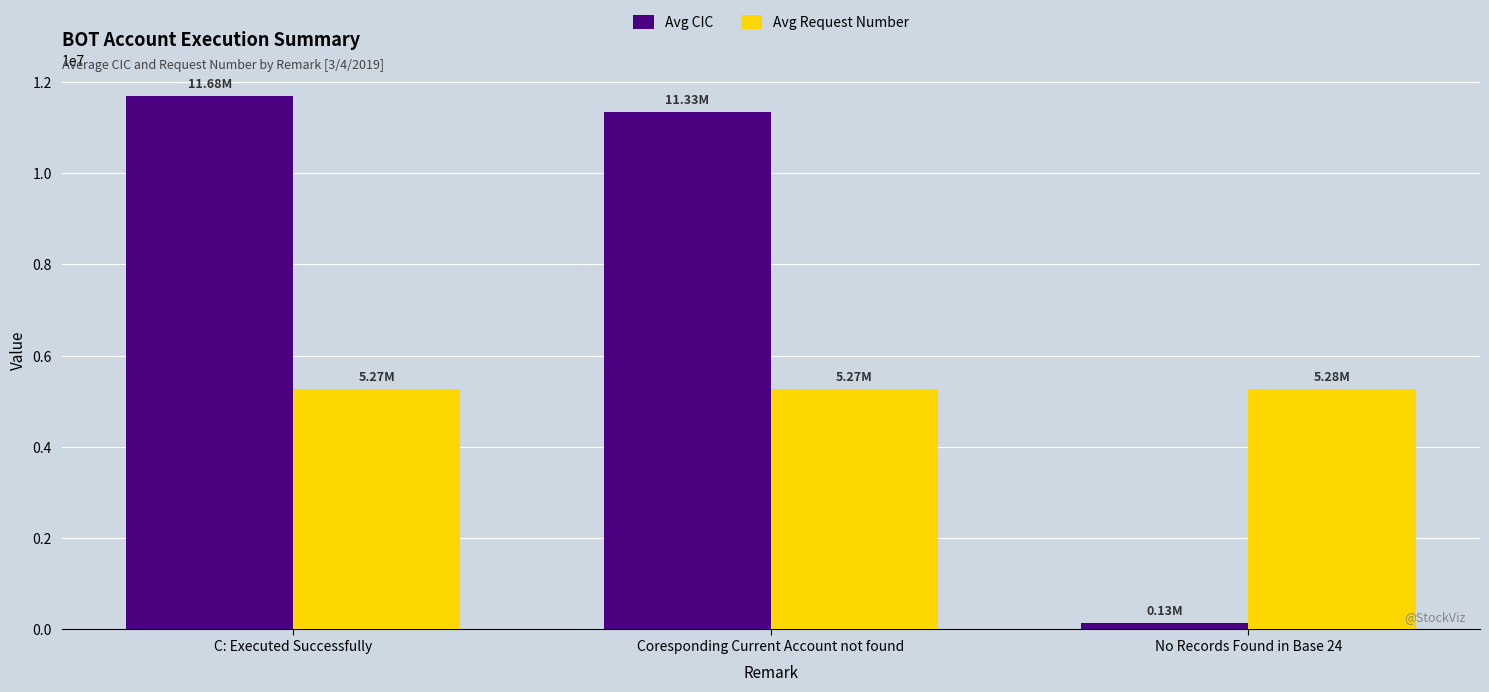

Are the bars grouped side by side (vs. stacked)?

Yes